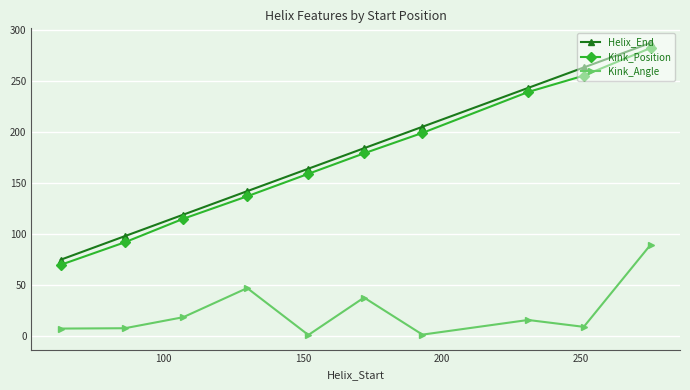

What is the highest value of the Kink_Angle series?

89.5